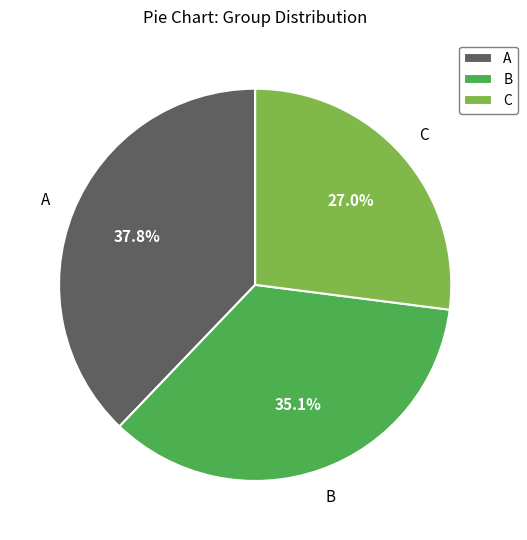

To the nearest percent, what is the difference between the B and C slice percentages?

8%